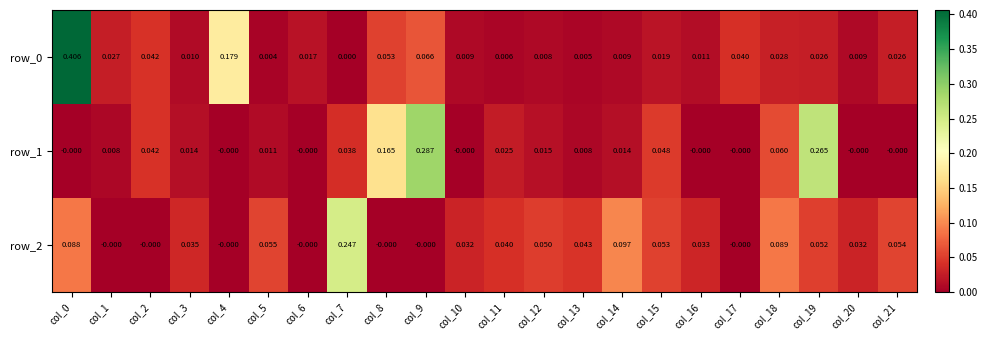

Is the value of row_1 at col_20 greater than the value of row_2 at col_0?

No